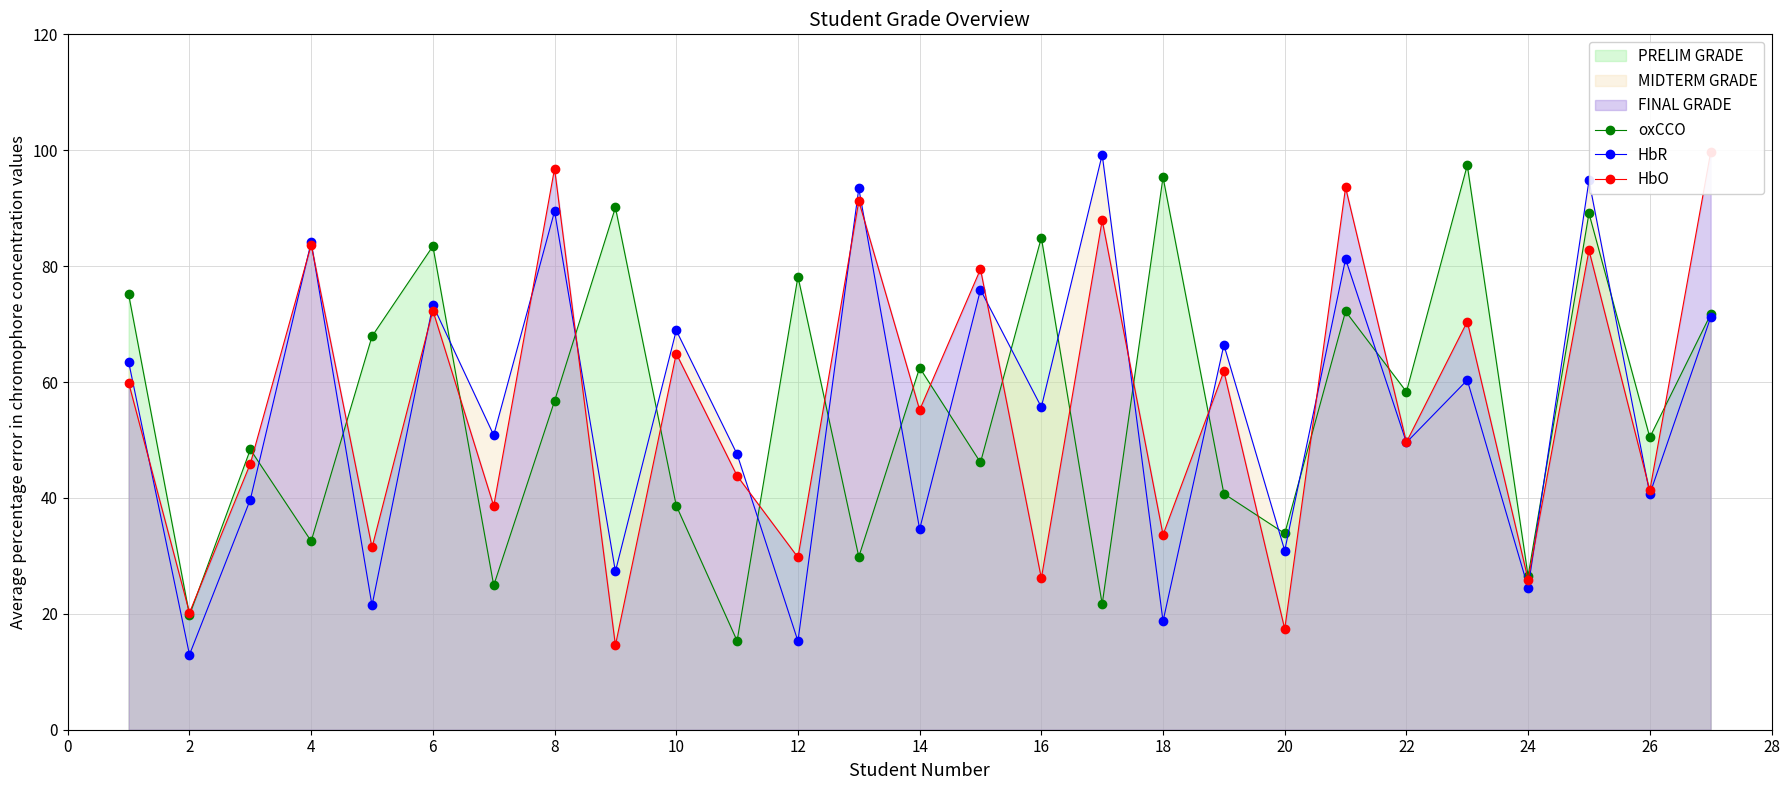

Reading left to right, what are all the values shown in this chart?

oxCCO: 75.1	19.8	48.4	32.5	67.9	83.5	24.9	56.7	90.1	38.7	15.3	78.2	29.8	62.5	46.1	84.9	21.7	95.3	40.7	33.9	72.2	58.3	97.4	26.5	89.1	50.5	71.7
HbR: 63.5	12.9	39.7	84.1	21.4	73.3	50.8	89.5	27.3	68.9	47.5	15.3	93.4	34.6	75.9	55.7	99.2	18.7	66.4	30.9	81.2	49.6	60.3	24.5	94.8	40.7	71.2
HbO: 59.9	20.2	45.9	83.7	31.4	72.3	38.6	96.8	14.6	64.9	43.8	29.7	91.2	55.2	79.5	26.1	87.9	33.6	61.9	17.4	93.6	49.6	70.4	25.9	82.7	41.3	99.6